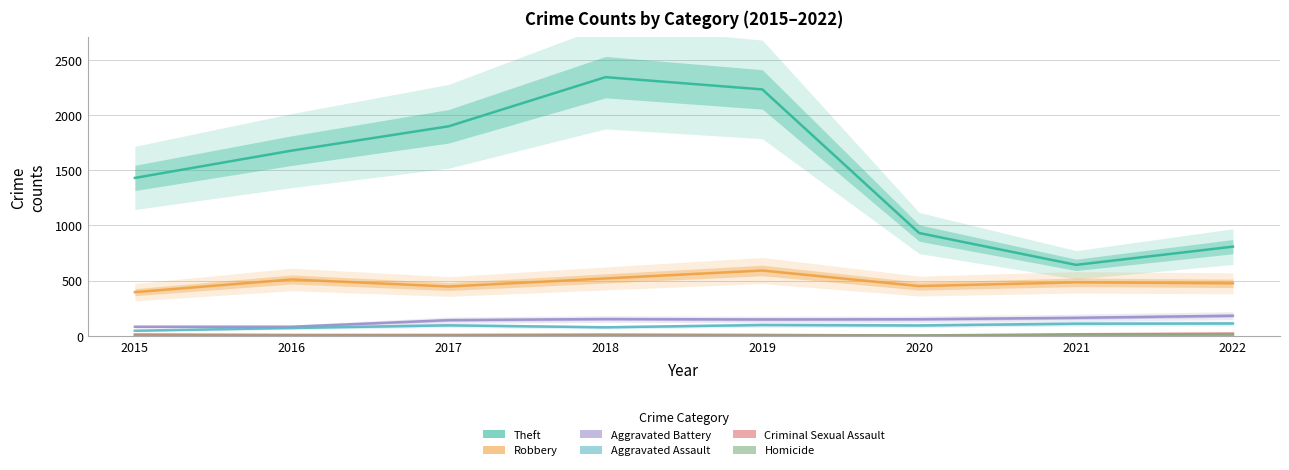

What is the value of the Aggravated Battery point at the 6th from the left?

150